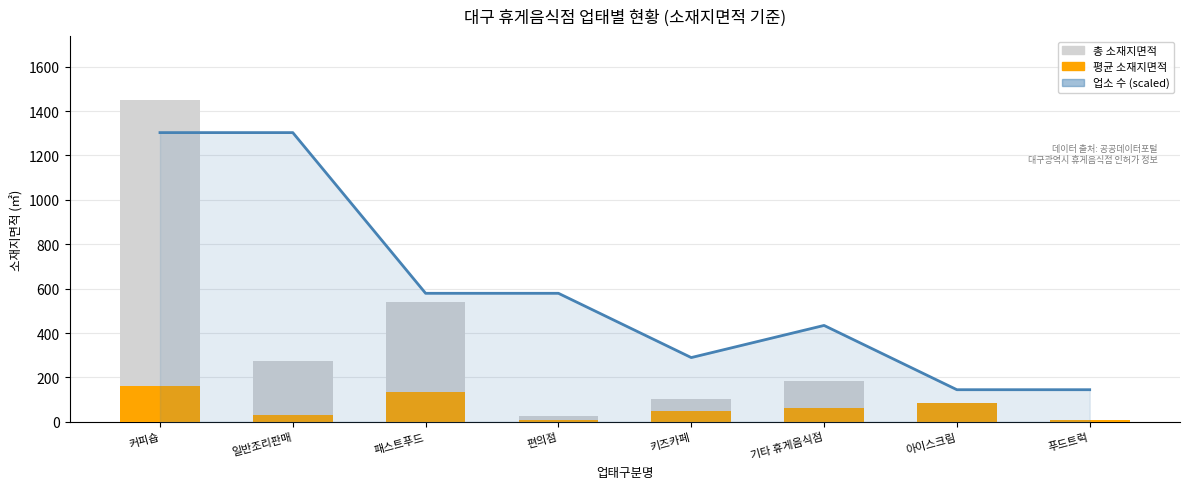

Reading right to left, what are all the values shown in this chart?

업소 수 (scaled): 144.8	144.8	434.3	289.5	579.0	579.0	1302.8	1302.8
총 소재지면적: 10.0	86.2	185.3	100.8	24.7	541.6	273.8	1447.6
평균 소재지면적: 10.0	86.2	61.8	50.4	6.2	135.5	30.4	160.8